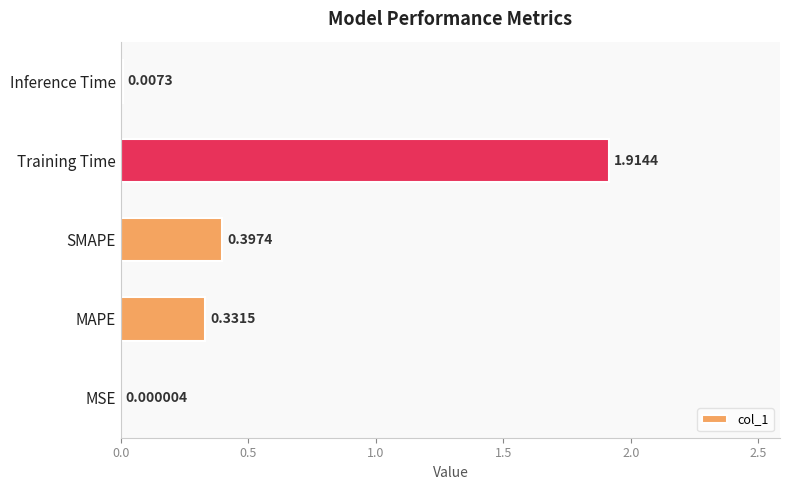

Where is the data nearest to the value 0?

MSE